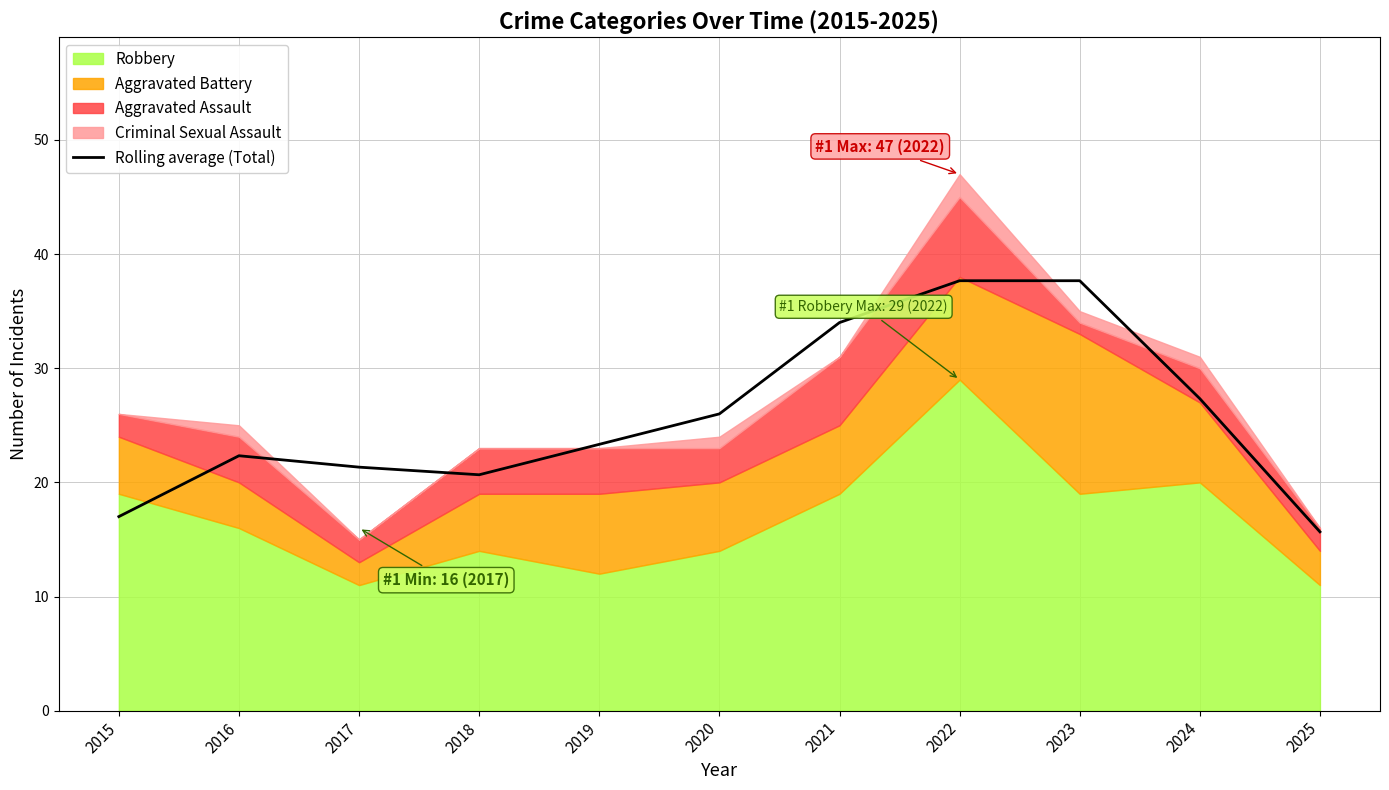

Rank the categories by value from highest to lowest.

2022, 2023, 2021, 2024, 2020, 2019, 2016, 2017, 2018, 2015, 2025